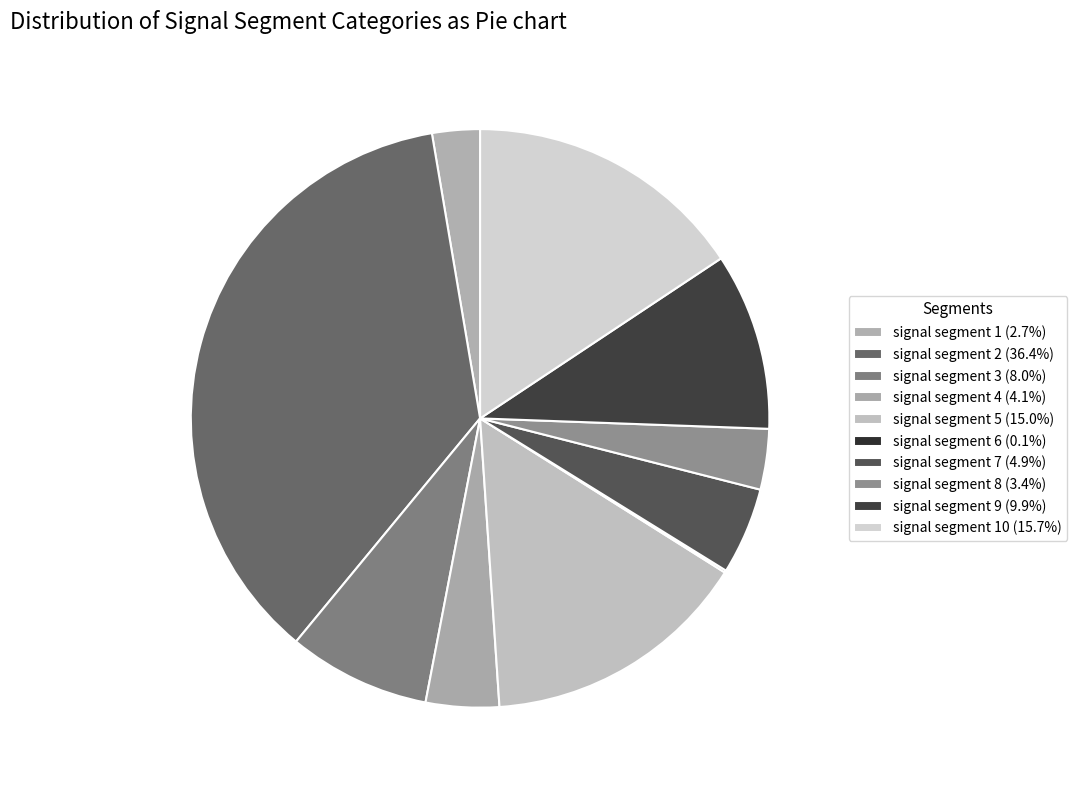

To the nearest percent, what is the average slice percentage?

10%